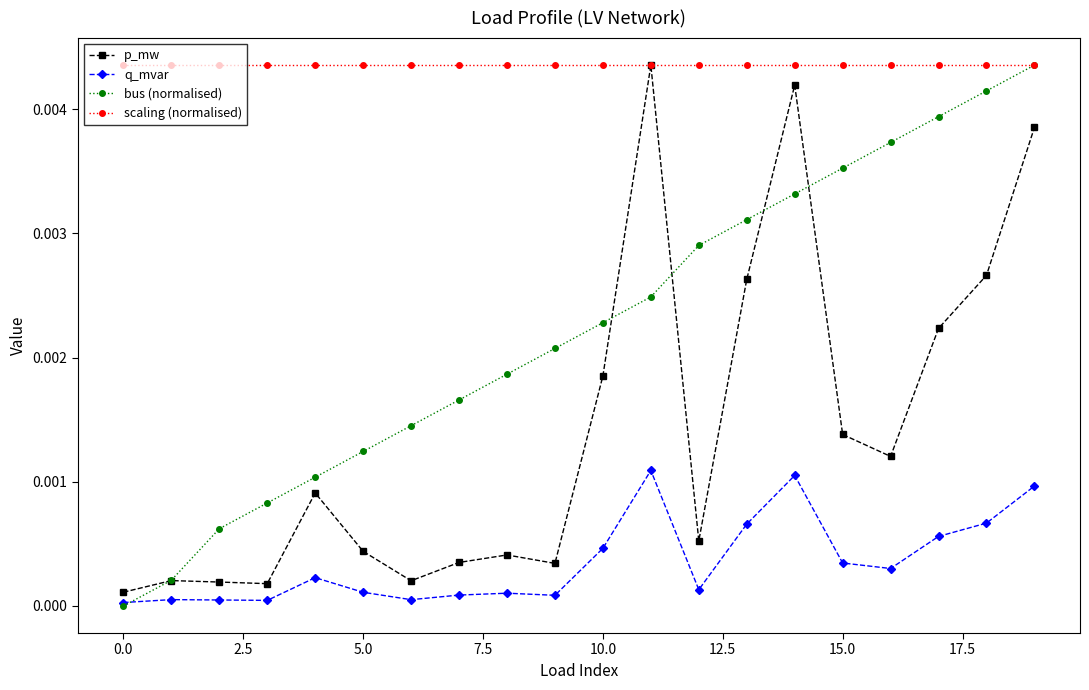

True or false: scaling (normalised) and q_mvar intersect in this chart.

False